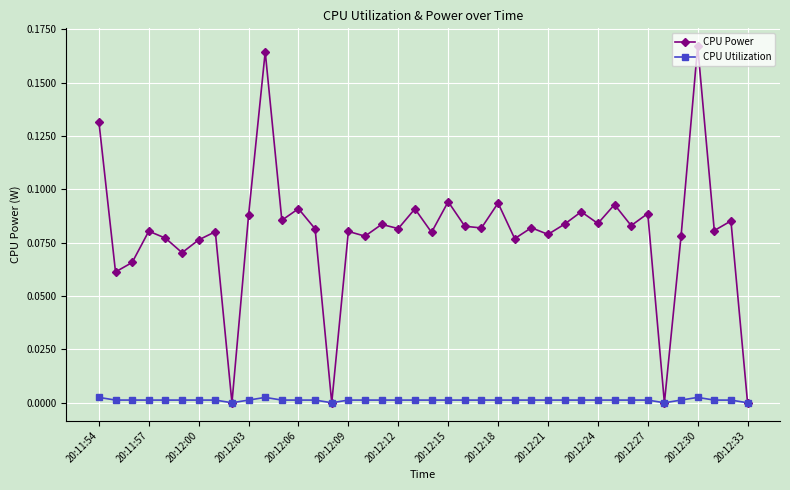

What are all the series names shown in the legend?

CPU Power, CPU Utilization